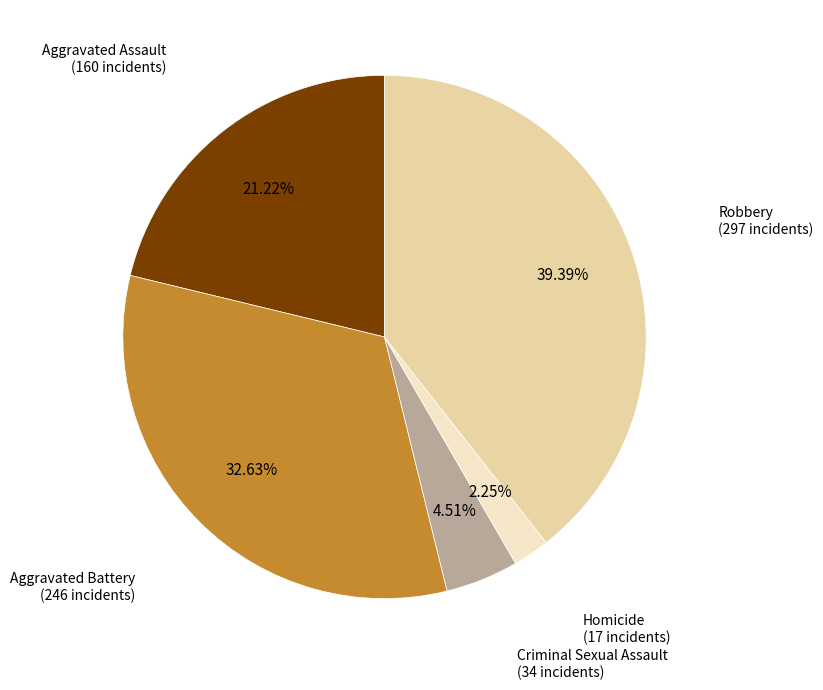

Is there any slice that represents more than half of the pie?

No